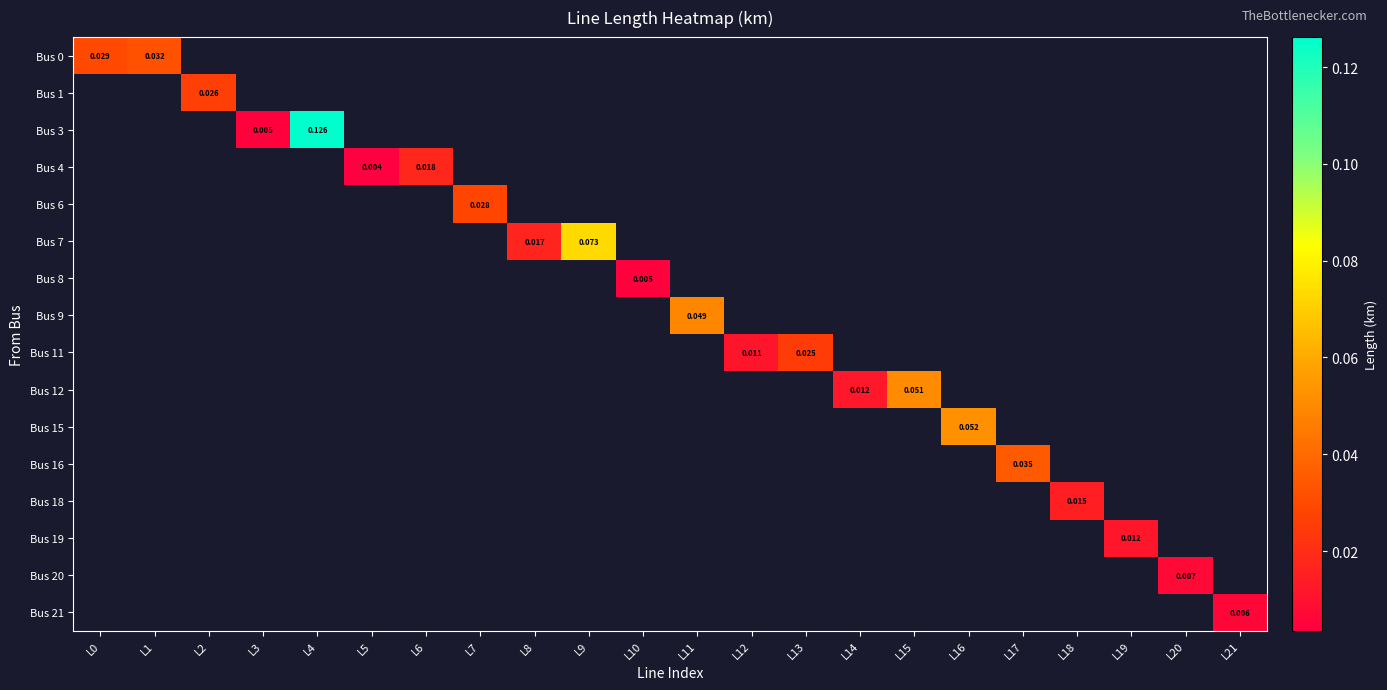

Is the value of Bus 3 at L5 greater than the value of Bus 20 at L8?

No